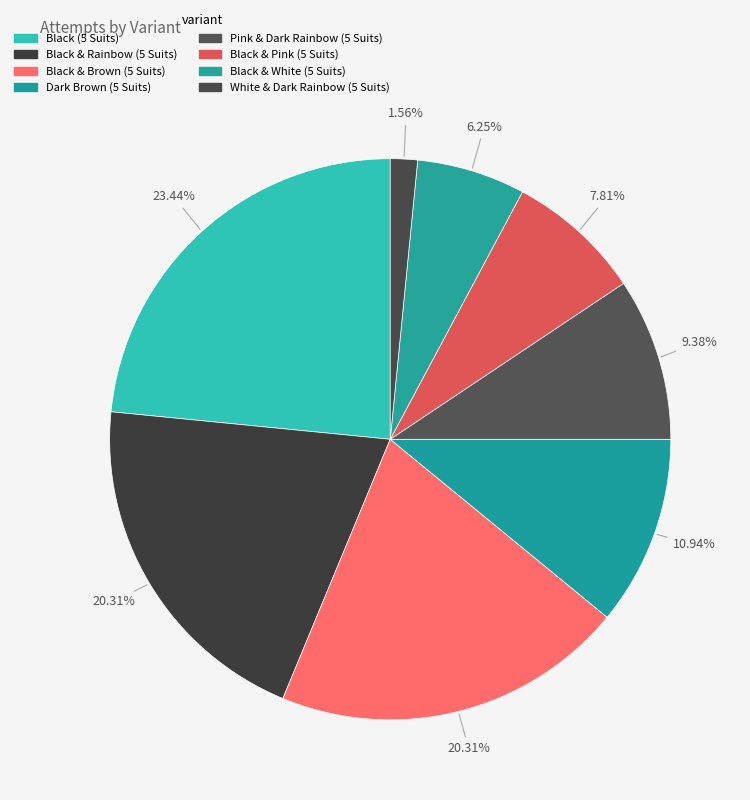

How many segments does this pie chart have?

8